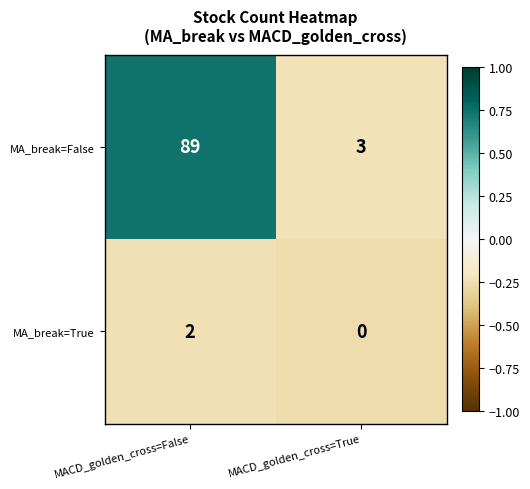

At which category does the chart reach its minimum across all series?

MACD_golden_cross=True